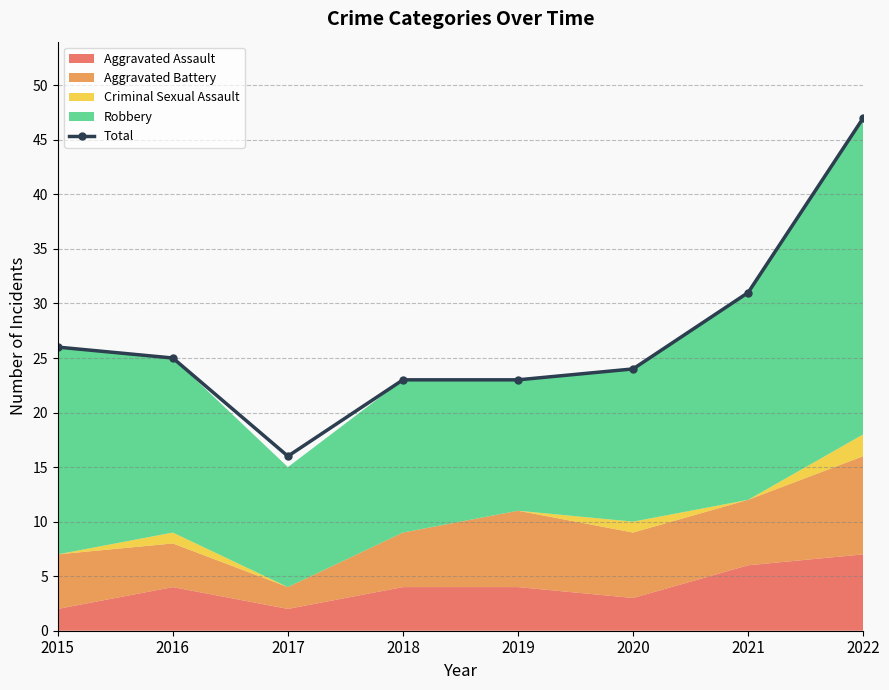

List the labels in order of value, smallest first.

2017, 2018, 2019, 2020, 2016, 2015, 2021, 2022